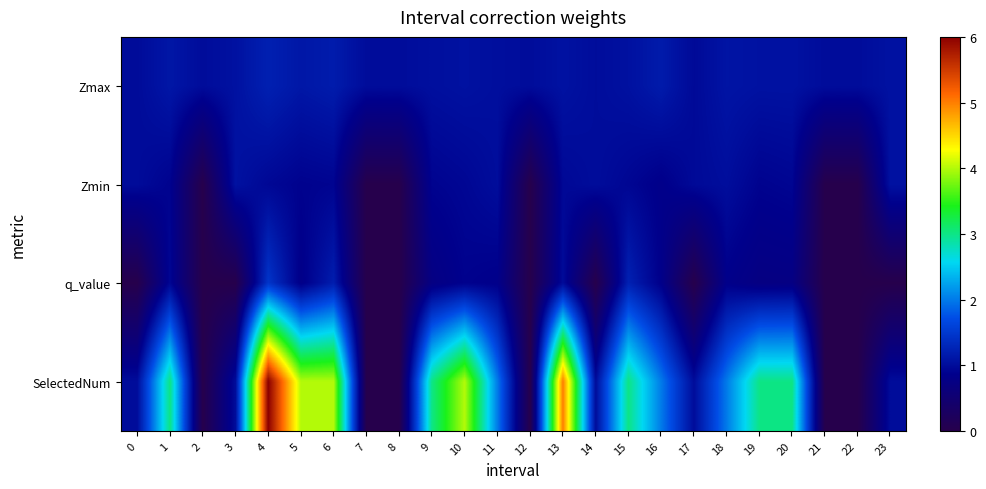

What is the total value across all series at 0?

3.0